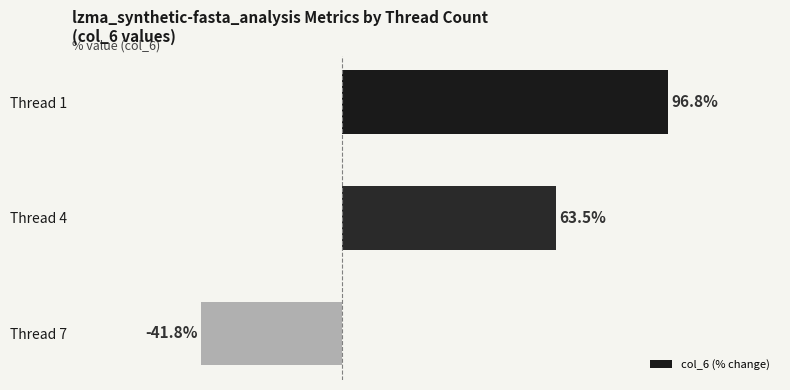

Which category has the highest value across all series?

Thread 1